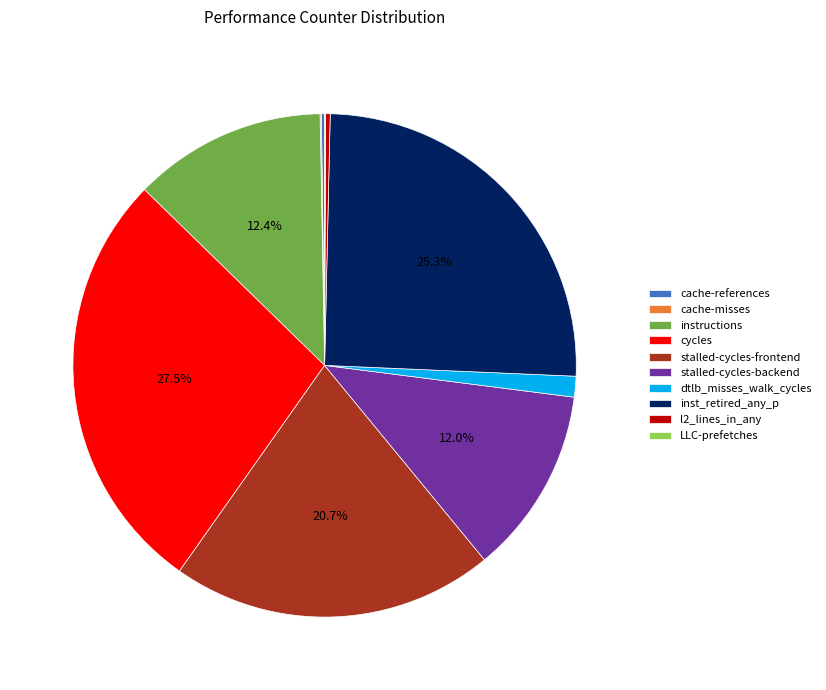

What is the ratio of the value at stalled-cycles-frontend to the value at l2_lines_in_any?

69.7